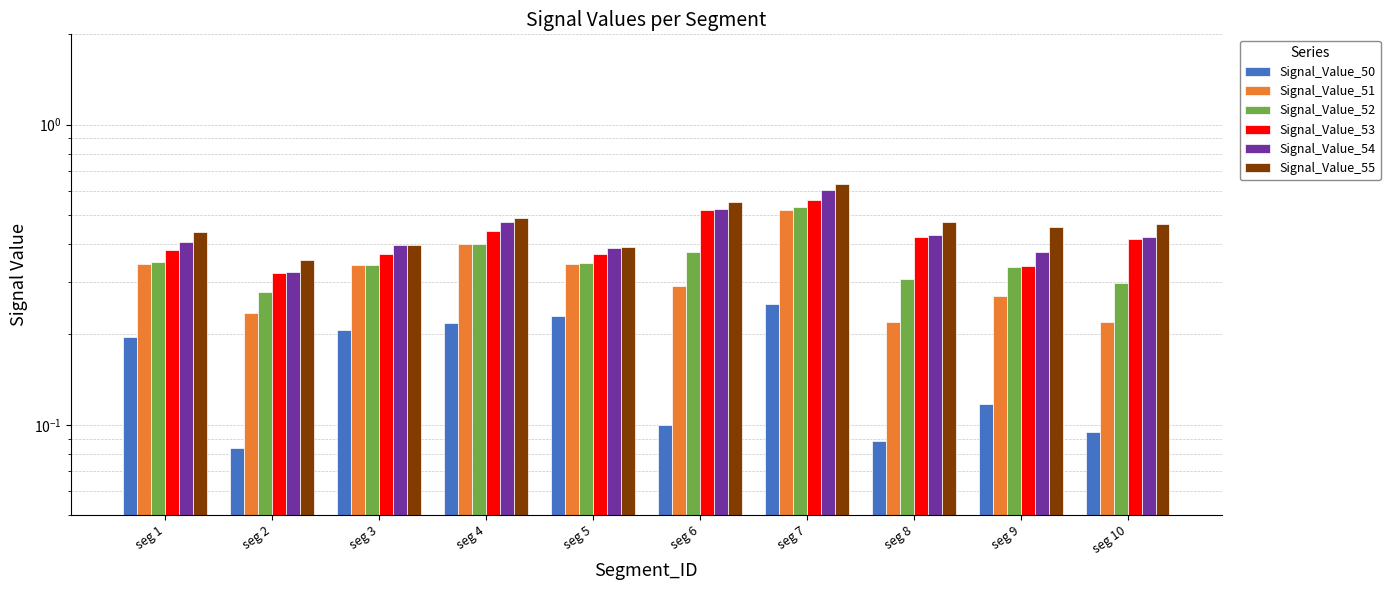

Which series changed the most between seg 1 and seg 5?

Signal_Value_55